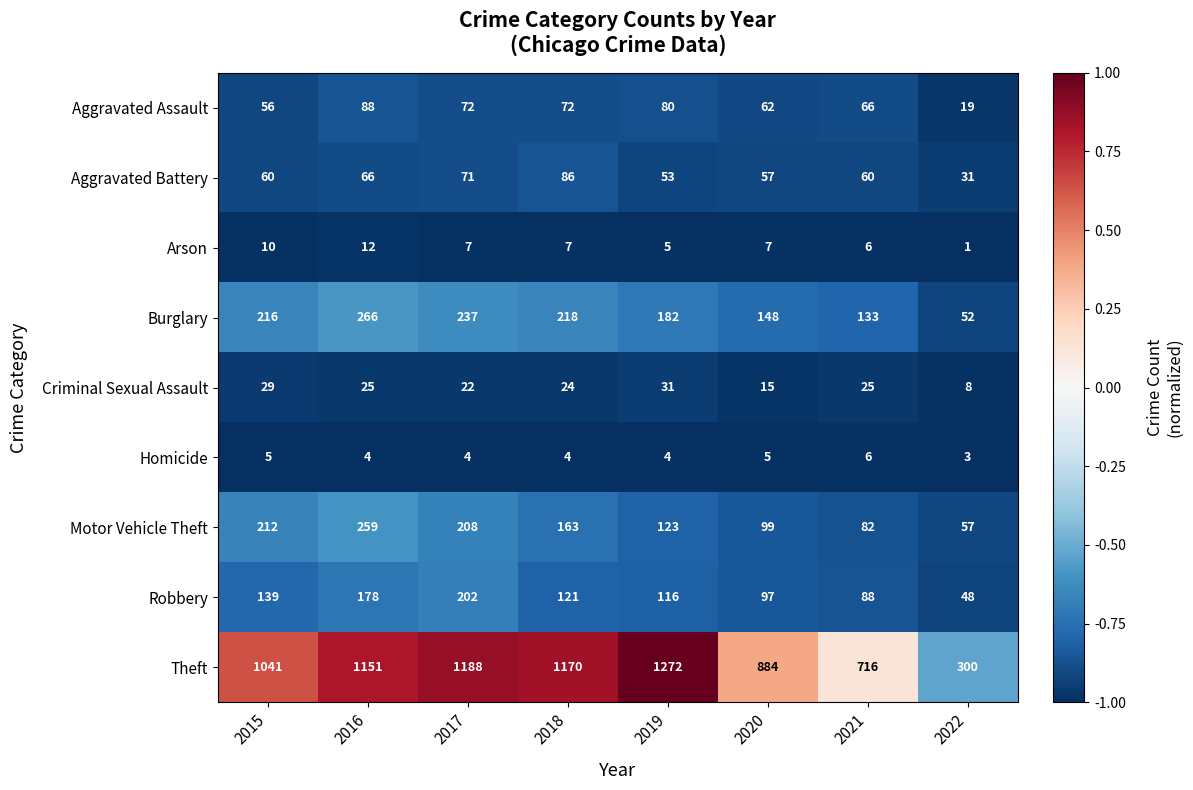

At 2016, list the series in order from smallest to largest.

Homicide, Arson, Criminal Sexual Assault, Aggravated Battery, Aggravated Assault, Robbery, Motor Vehicle Theft, Burglary, Theft